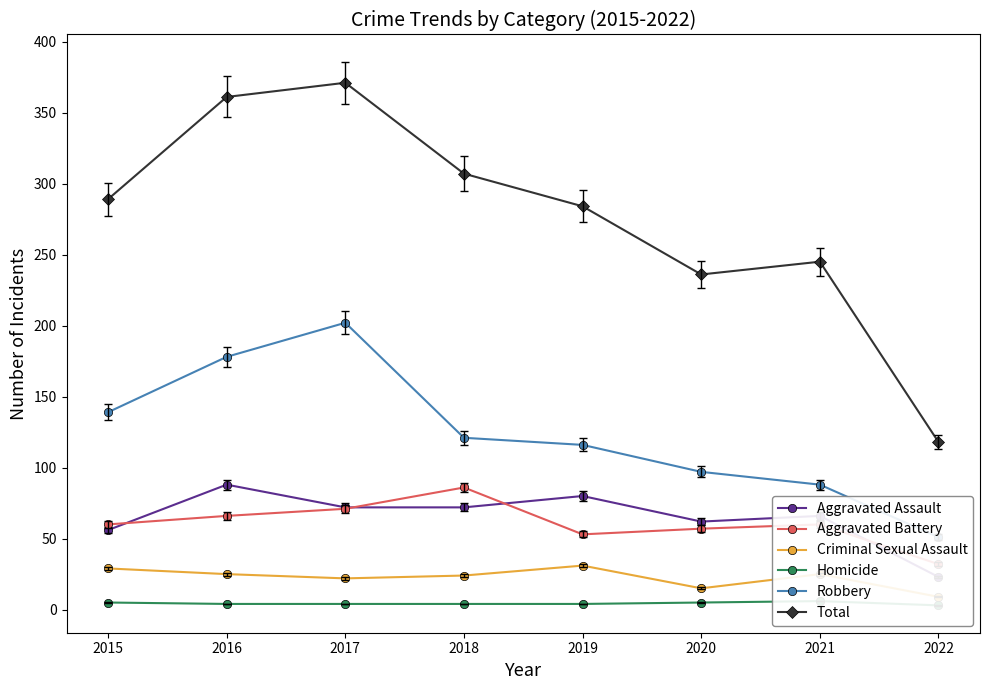

What is the value of the Total point at the 3rd from the left?

371